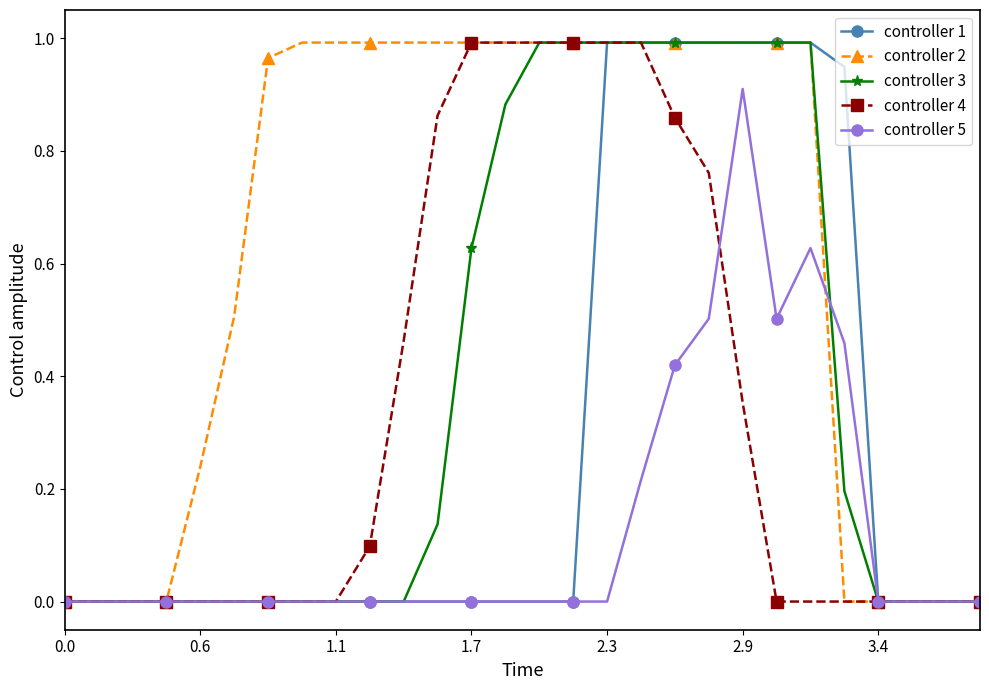

Which series has the largest total across all categories?

controller 2